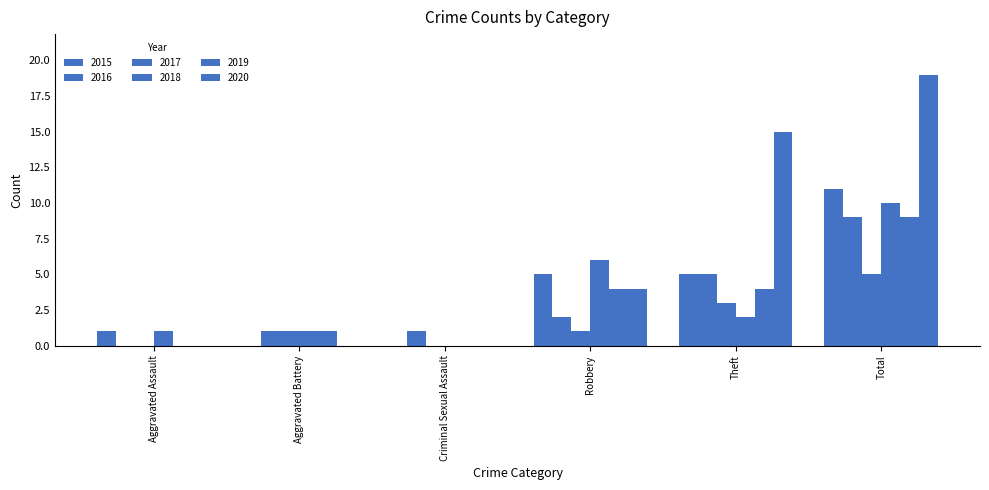

How many 2020 values are between 0 and 15?

5